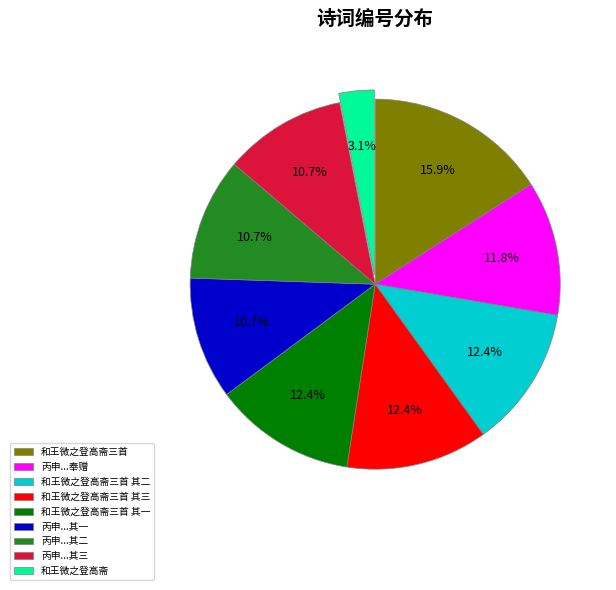

Which has a higher value, 和王微之登高斋三首 其二 or 丙申...奉赠?

和王微之登高斋三首 其二